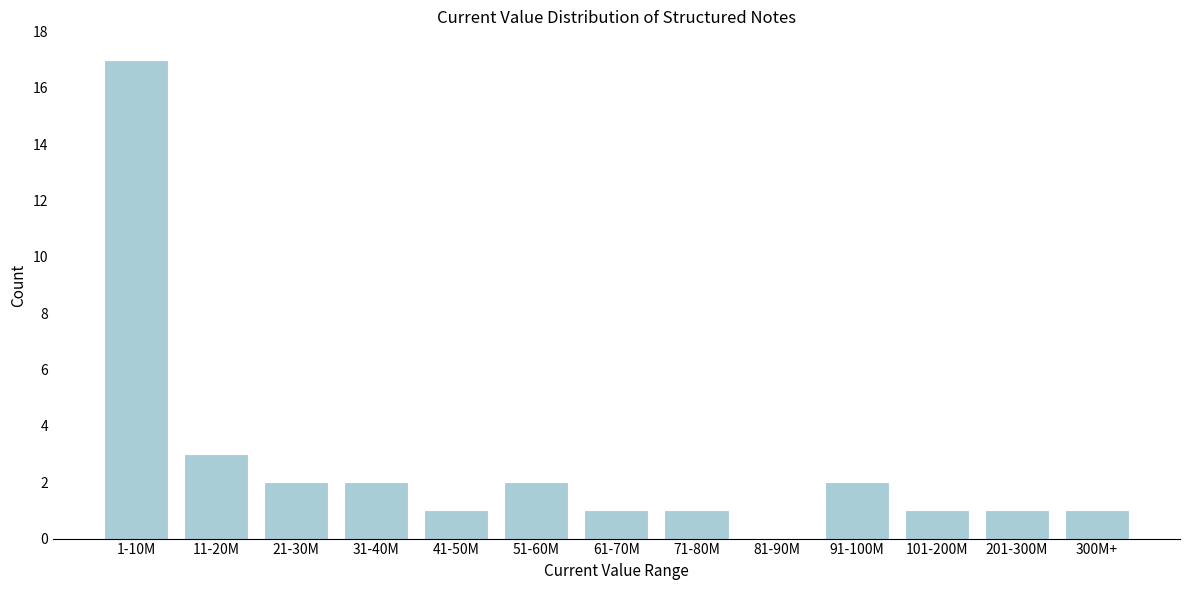

Reading left to right, list all the values displayed in this chart.

1-10M=17	11-20M=3	21-30M=2	31-40M=2	41-50M=1	51-60M=2	61-70M=1	71-80M=1	81-90M=0	91-100M=2	101-200M=1	201-300M=1	300M+=1